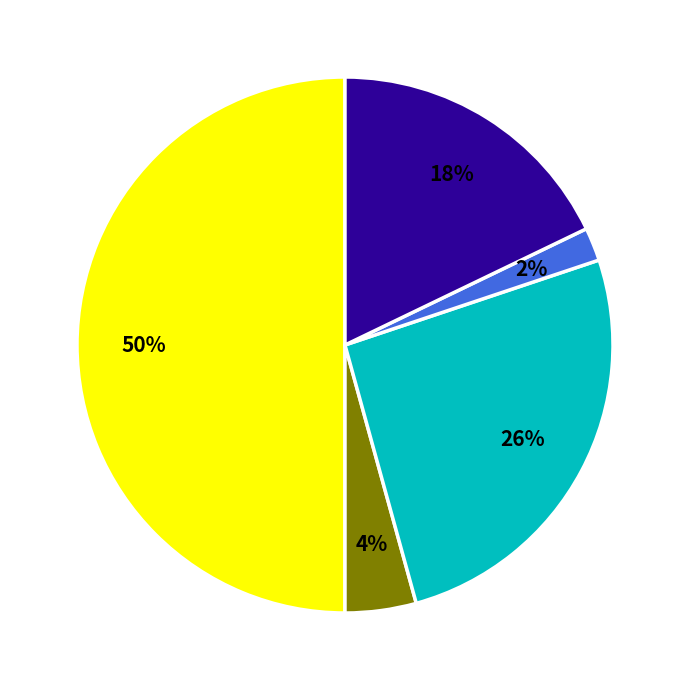

To the nearest percent, what is the average slice percentage?

20%